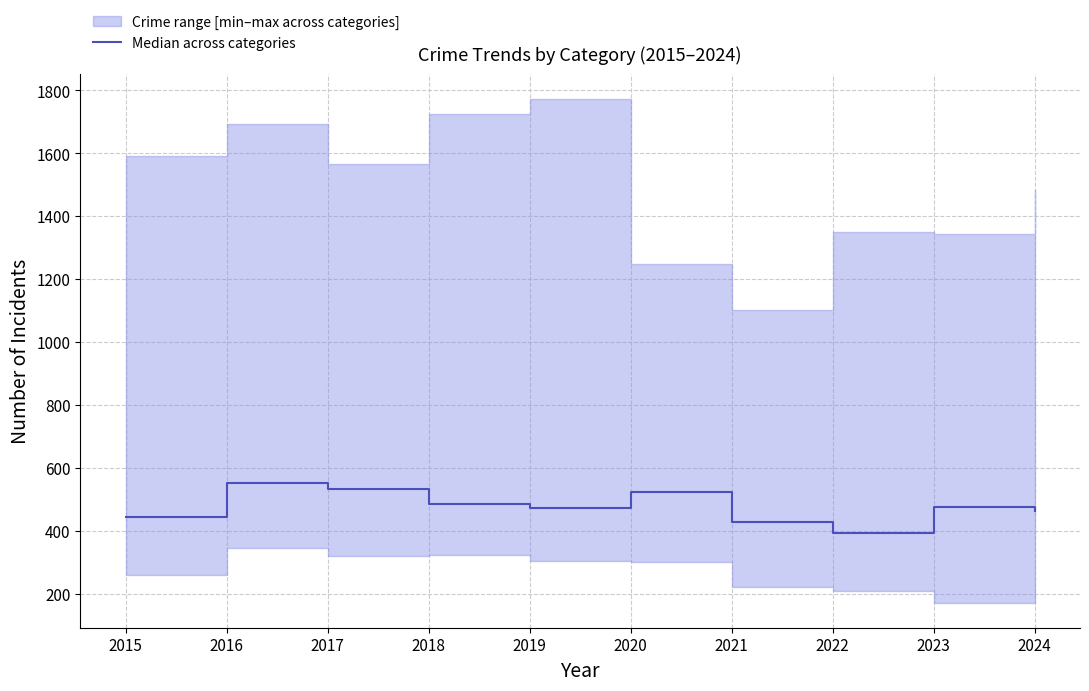

True or false: the data shows 475.0 at 2023.

True